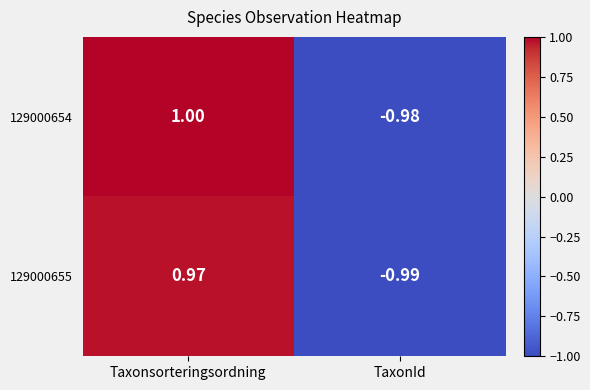

List the labels in order of 129000654 value, largest first.

Taxonsorteringsordning, TaxonId